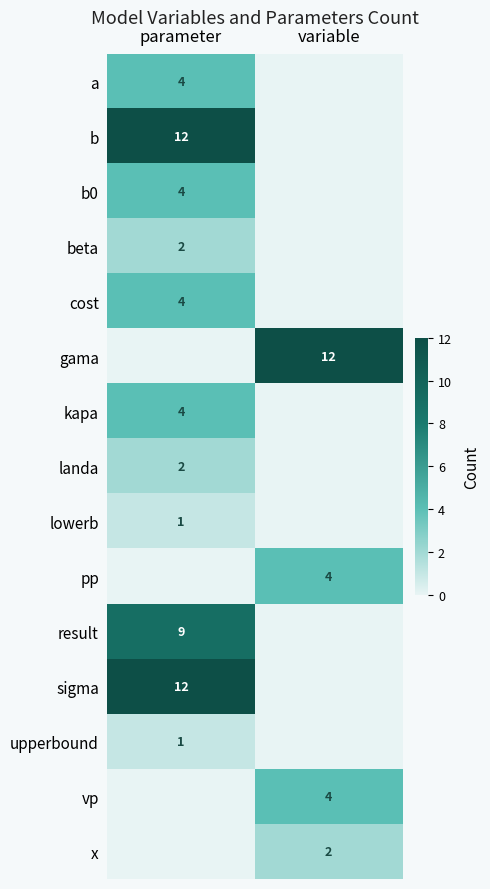

The value of gama at variable is 12. True or false?

True